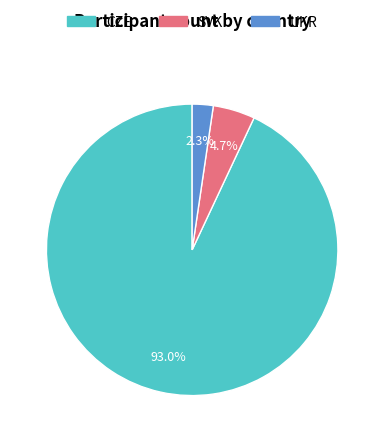

To the nearest percent, what is the combined percentage of CZE and SVK?

98%